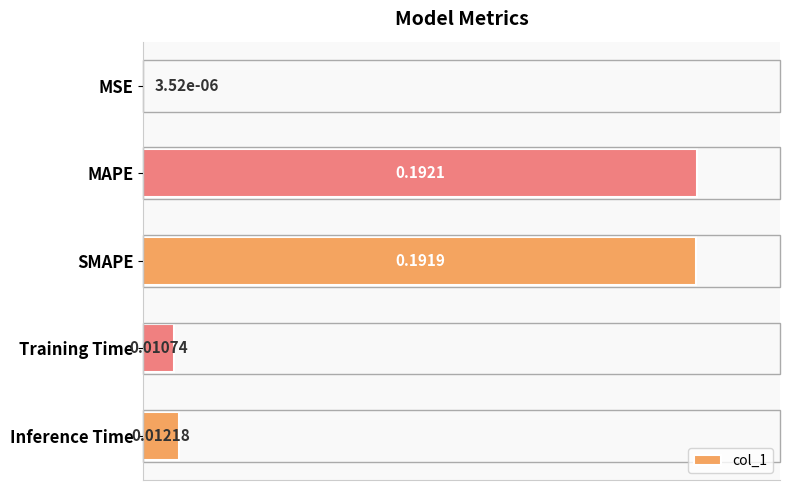

Where is the data nearest to the value 0?

MSE